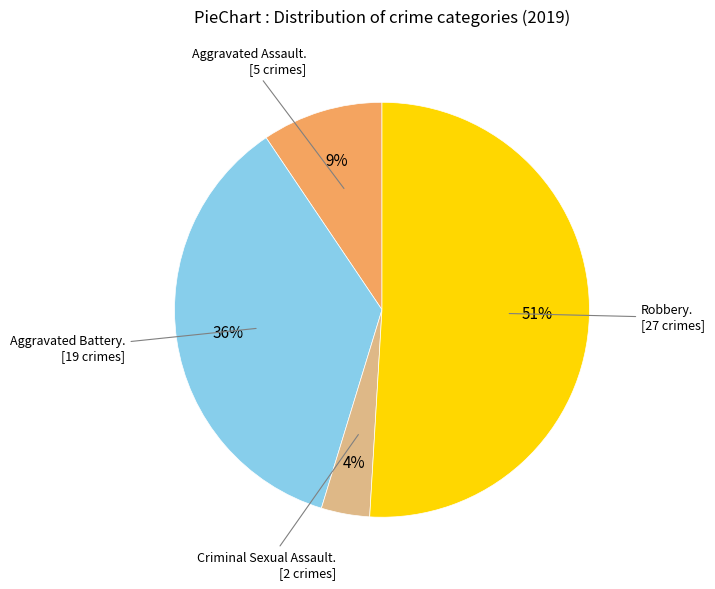

Does any single category account for the majority?

Yes